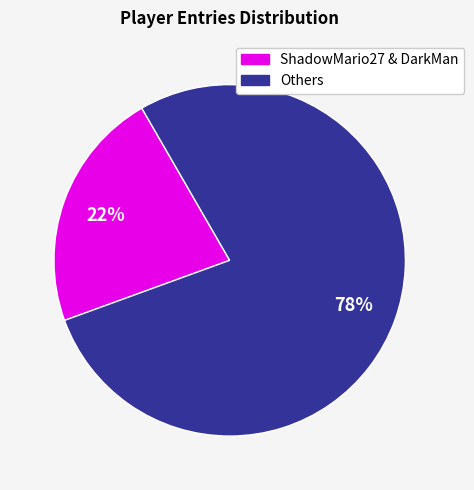

Count the number of slices in the pie.

2